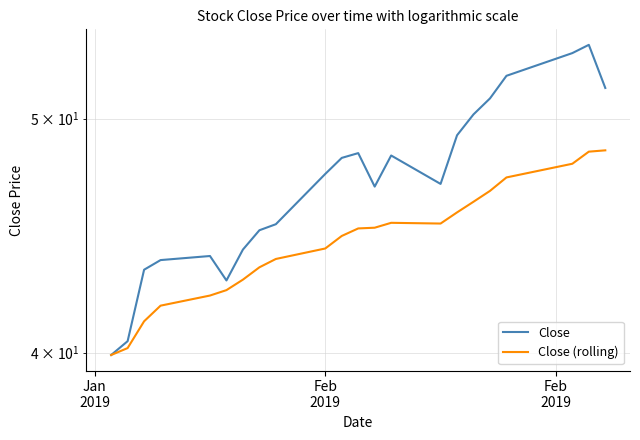

What are all the series names shown in the legend?

Close, Close (rolling)